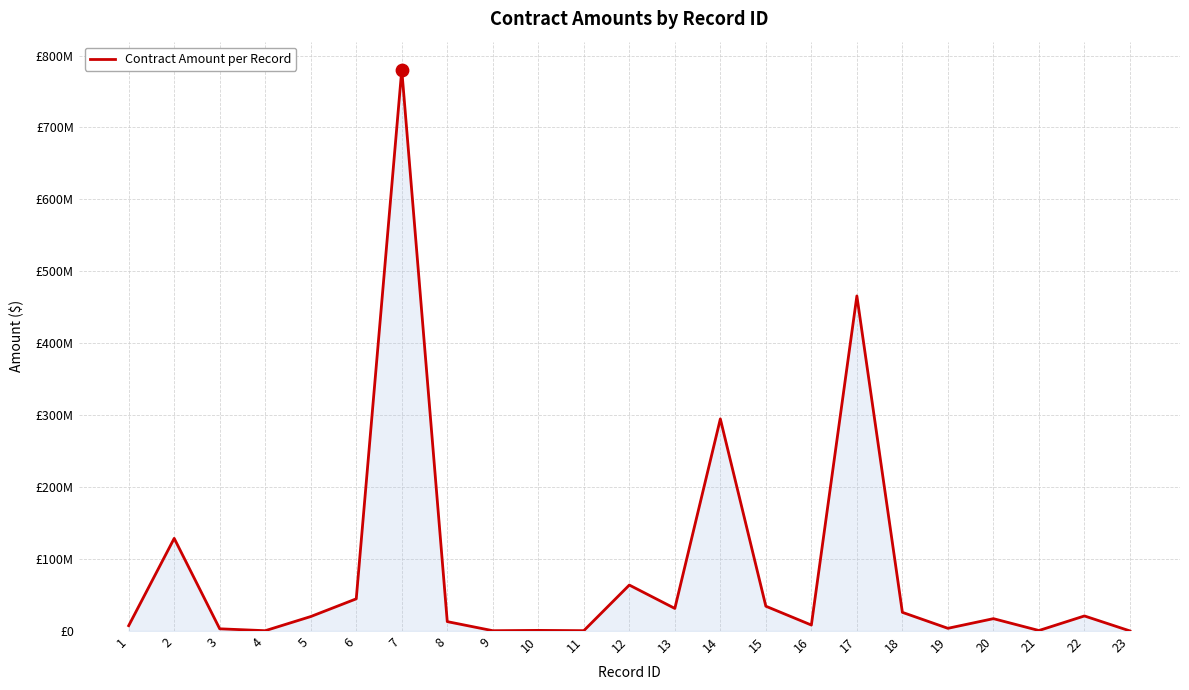

Between 11 and 6, which is larger?

6